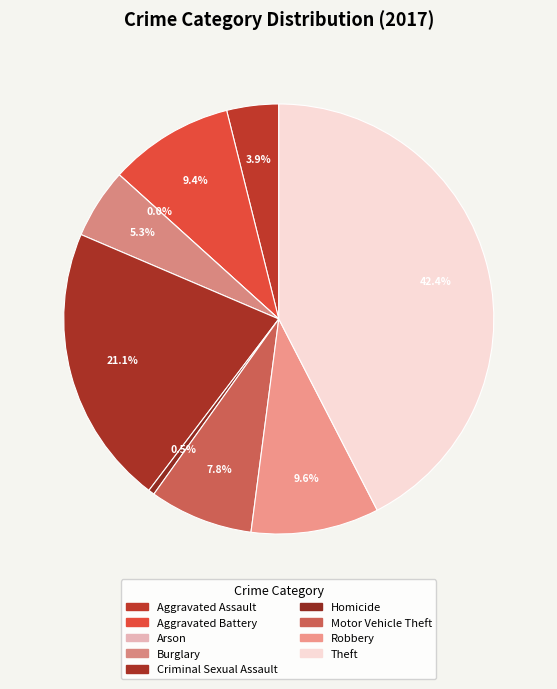

What percentage do Motor Vehicle Theft and Arson together represent?

7.8%